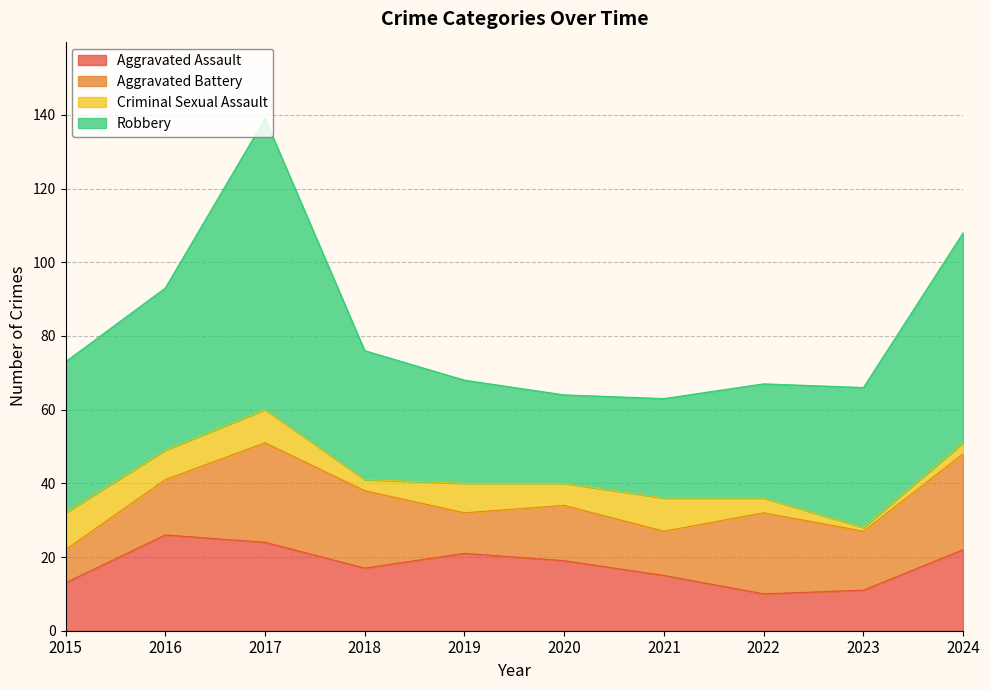

True or false: Robbery and Aggravated Assault intersect in this chart.

False